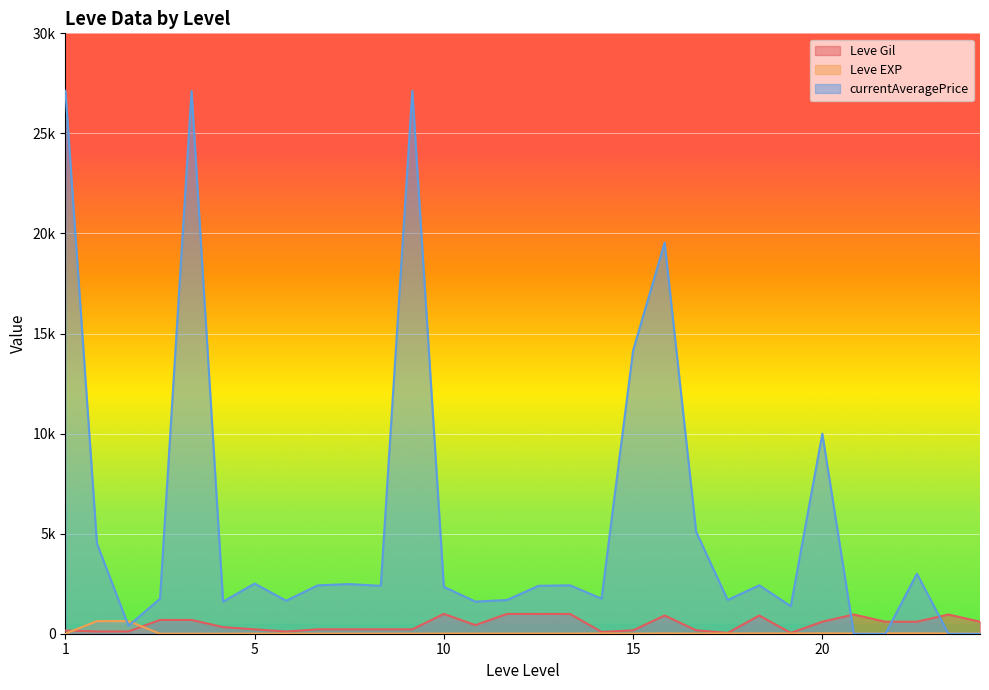

How many series are shown in this chart?

3